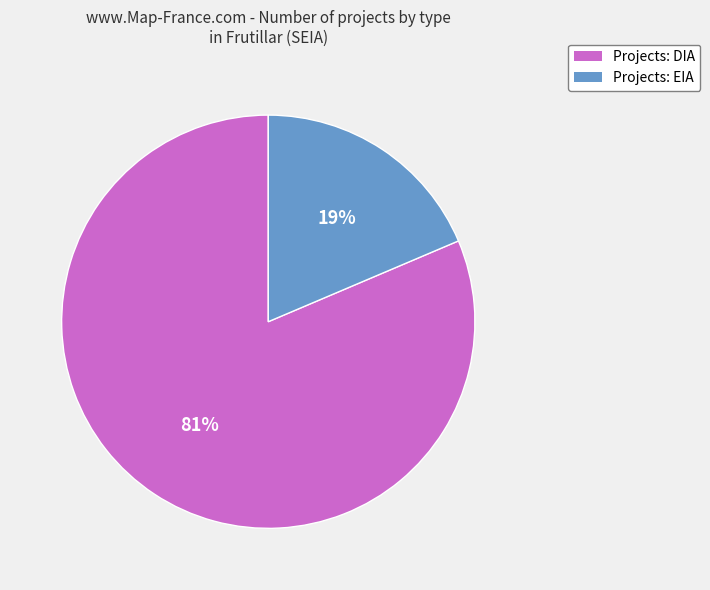

Is it true that Projects: DIA is 74% of the pie?

False